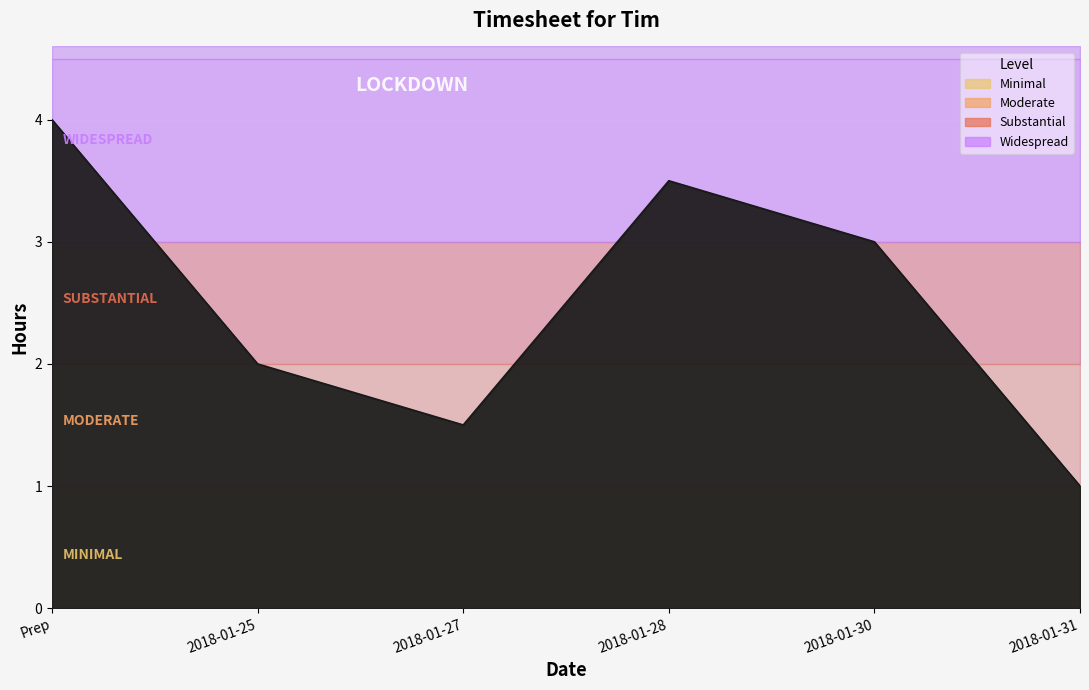

What position from the left is 2018-01-25?

2